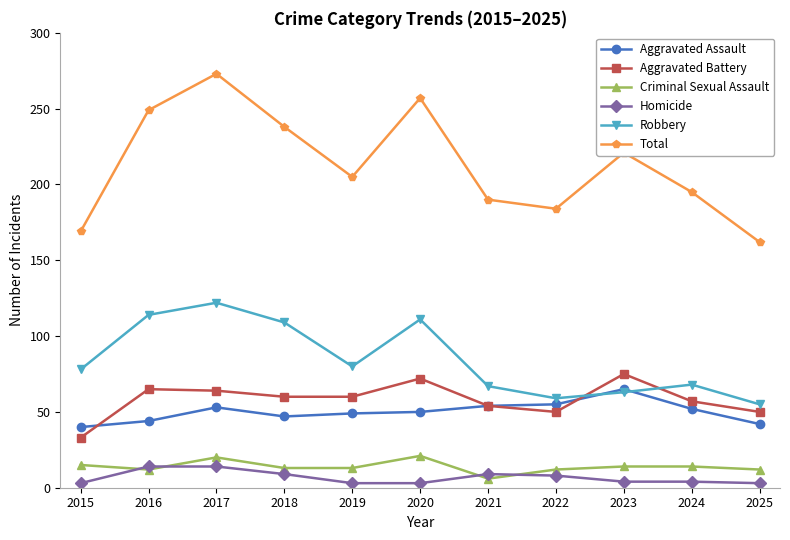

Which category has the lowest value in the Robbery series?

2025